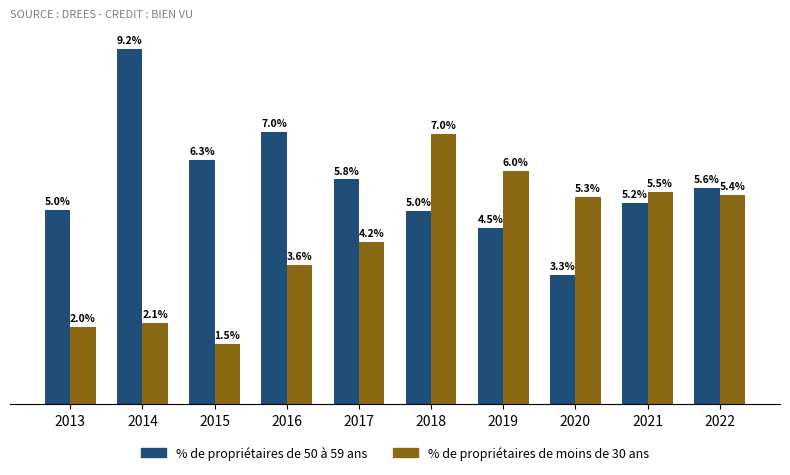

Which series changed the most between 2019 and 2022?

% de propriétaires de 50 à 59 ans